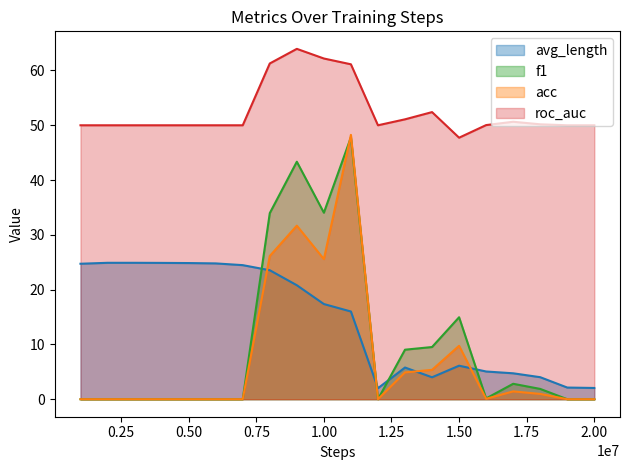

At 1.00, list the series in order from largest to smallest.

roc_auc, f1, acc, avg_length